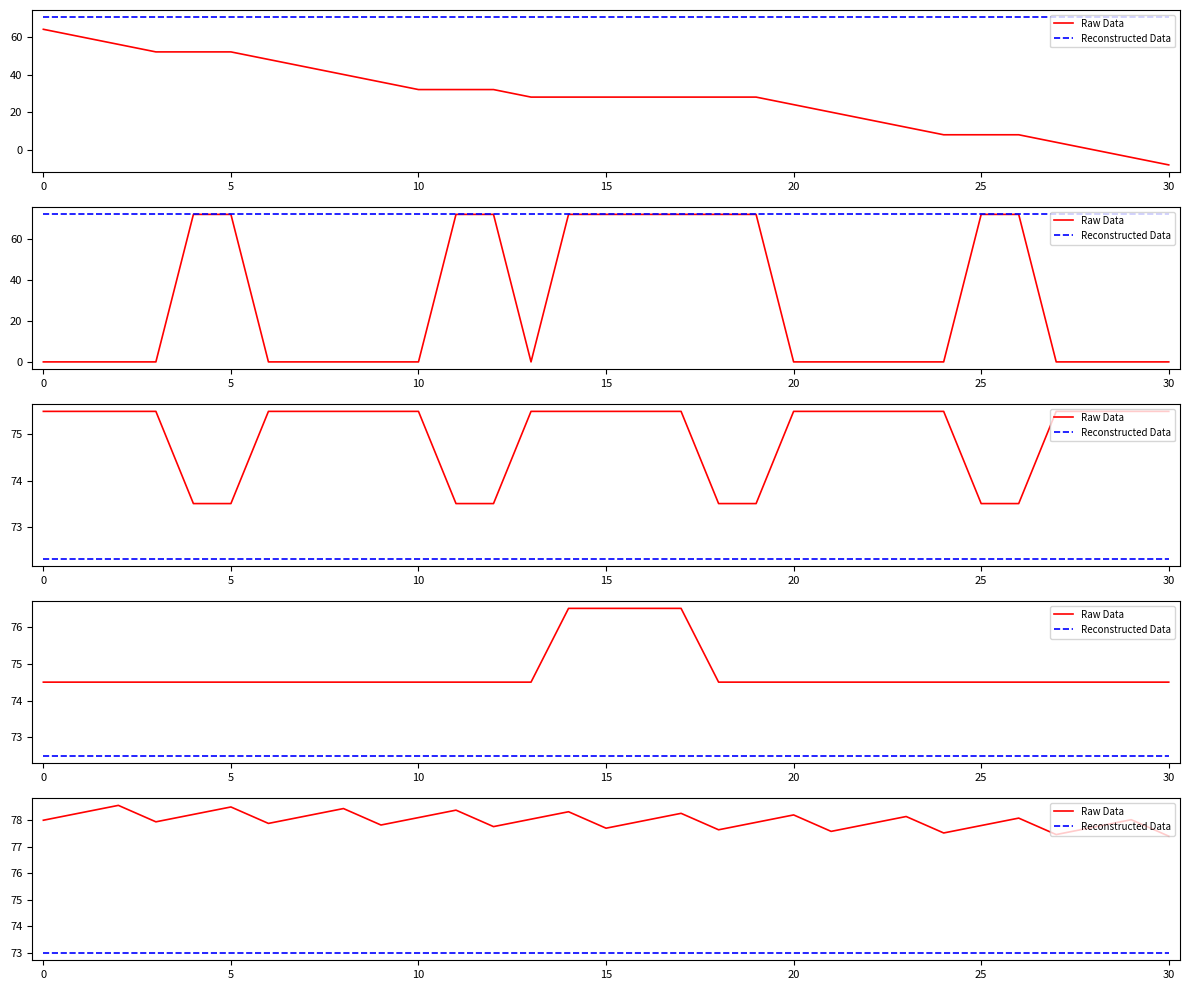

List the series in order of their peak value, lowest first.

Reconstructed Data, Raw Data